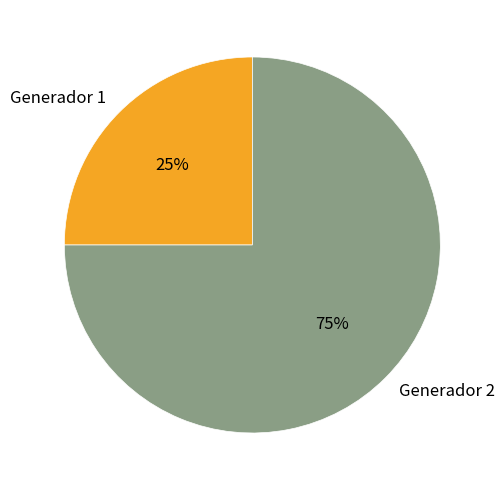

Combined, do Generador 1 and Generador 2 account for over 50%?

Yes